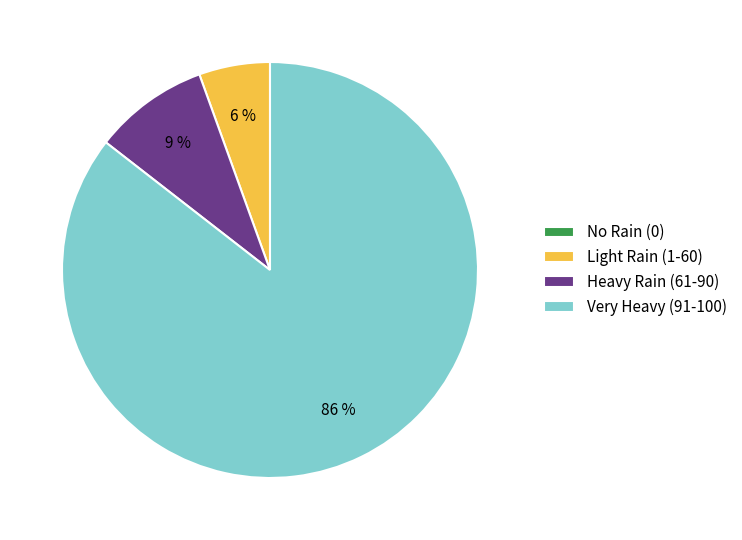

Which has a higher value, Light Rain (1-60) or Very Heavy (91-100)?

Very Heavy (91-100)